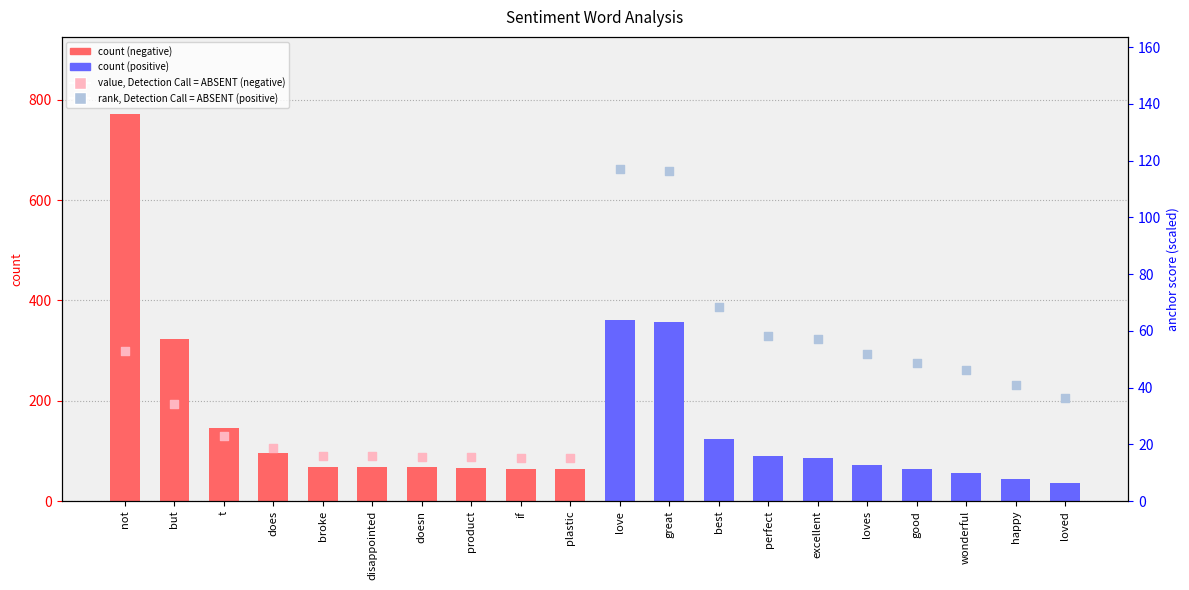

Is the value of negative anchor score at product greater than the value of positive anchor score at doesn?

No